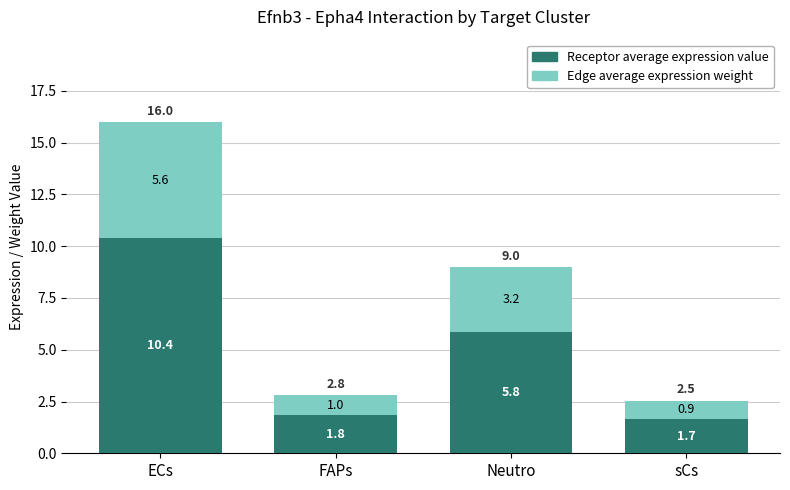

Reading right to left, transcribe the values for Receptor average expression value.

sCs=1.7	Neutro=5.8	FAPs=1.8	ECs=10.4